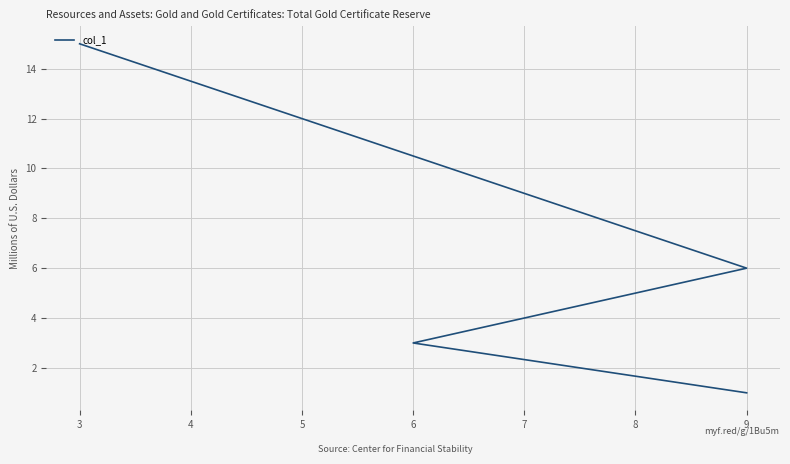

Count the values in the range 3 to 15.

3